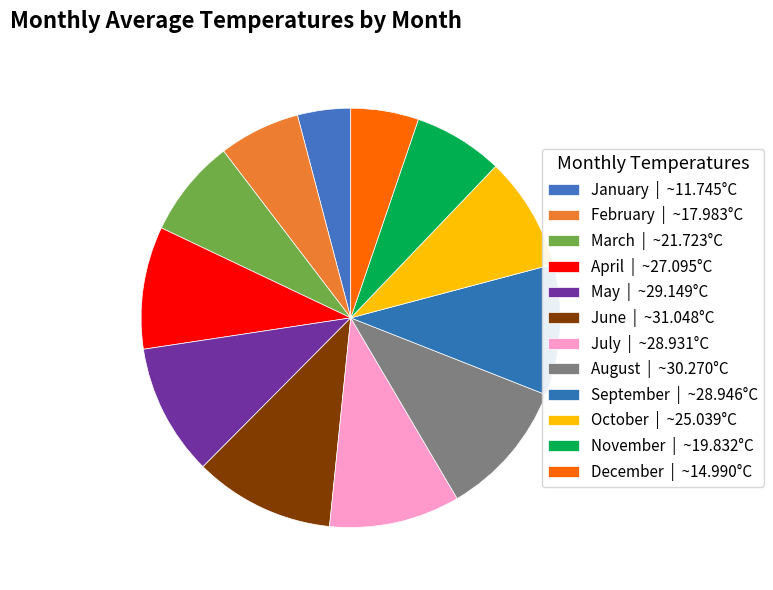

To the nearest percent, what is the combined percentage of March and April?

17%